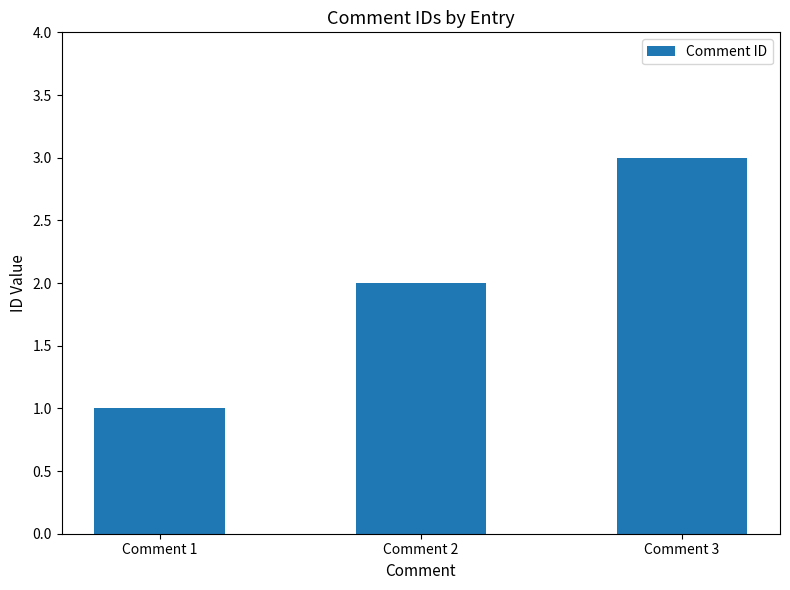

True or false: the data shows 3 at Comment 3.

True